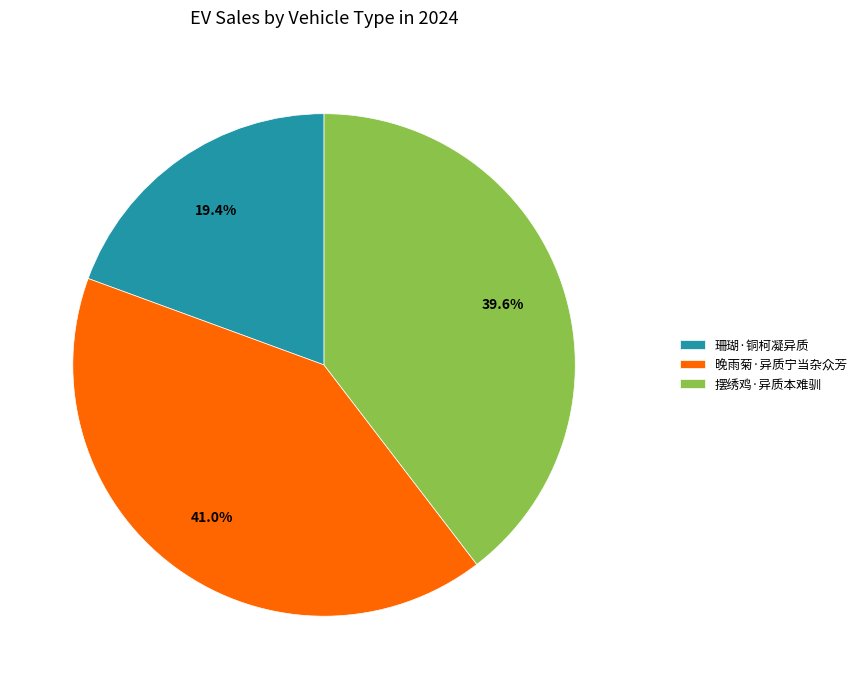

Do 摆绣鸡·异质本难驯 and 珊瑚·铜柯凝异质 together represent more than half of the pie?

Yes